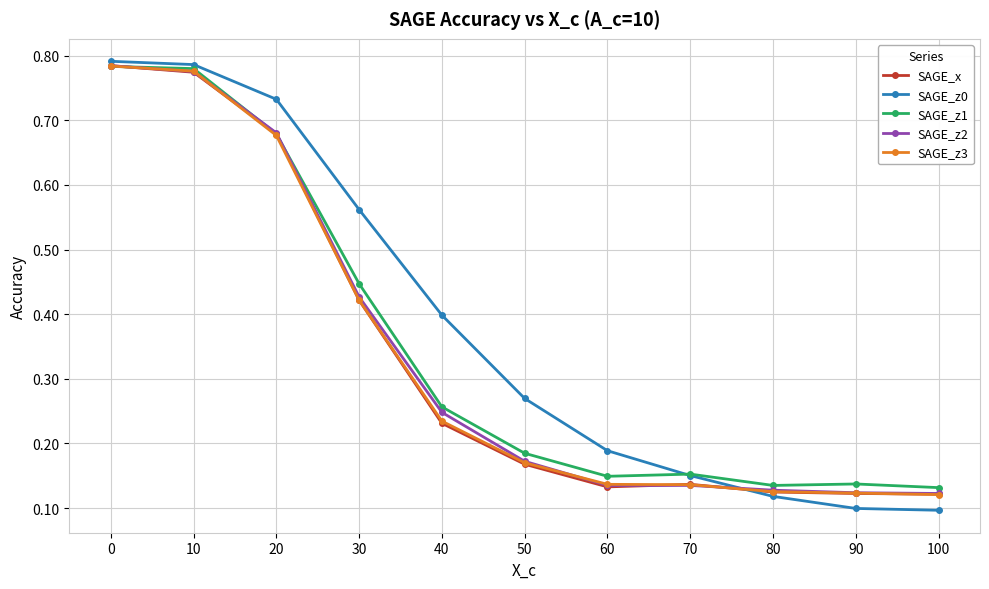

Which series has the widest spread of values?

SAGE_z0